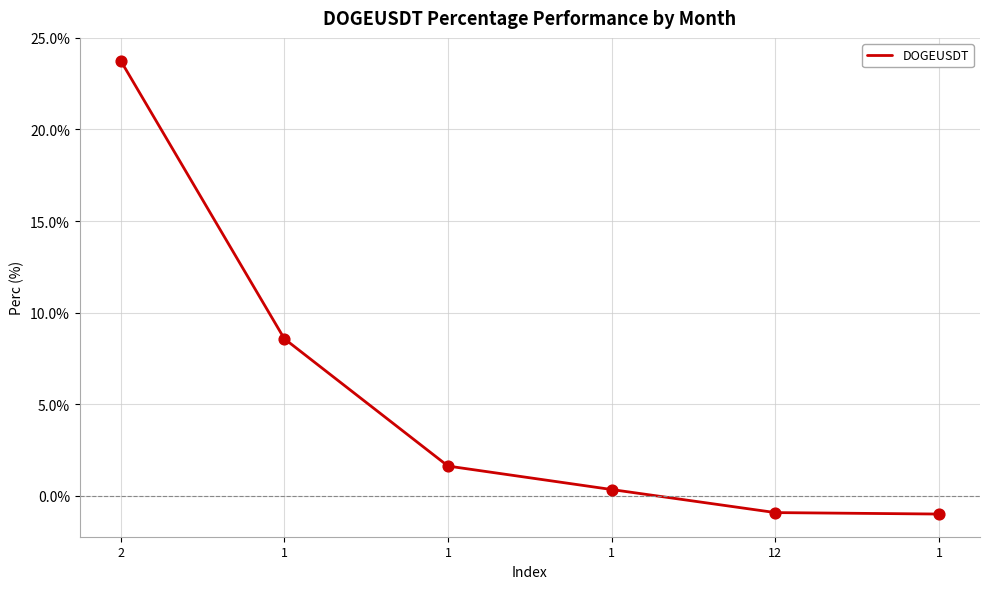

What is the change in value from 1 to 1?

-1.3